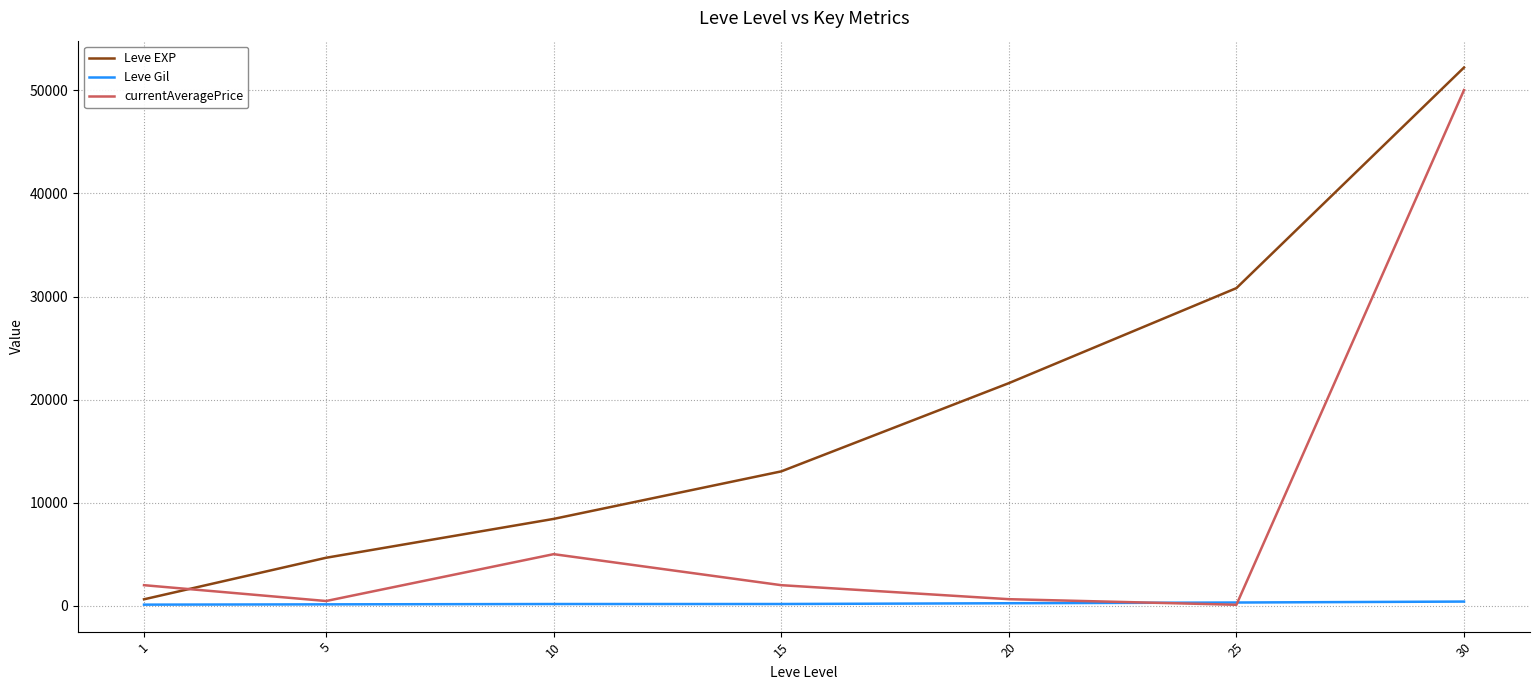

What is the total value across all series at 25?

31236.7